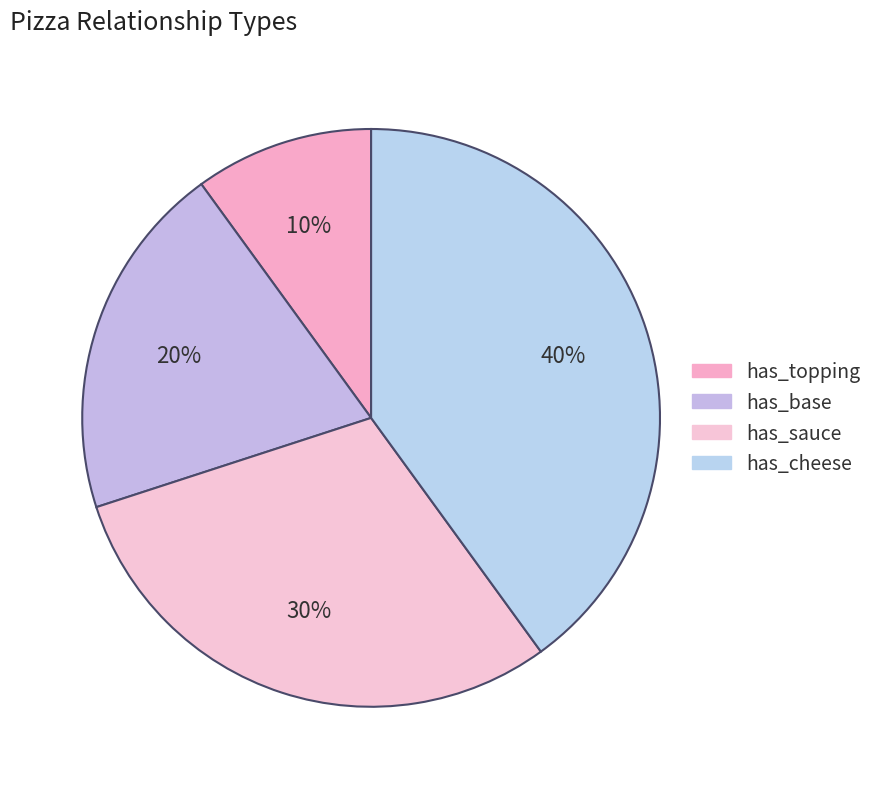

Is it true that has_sauce is 30% of the pie?

True